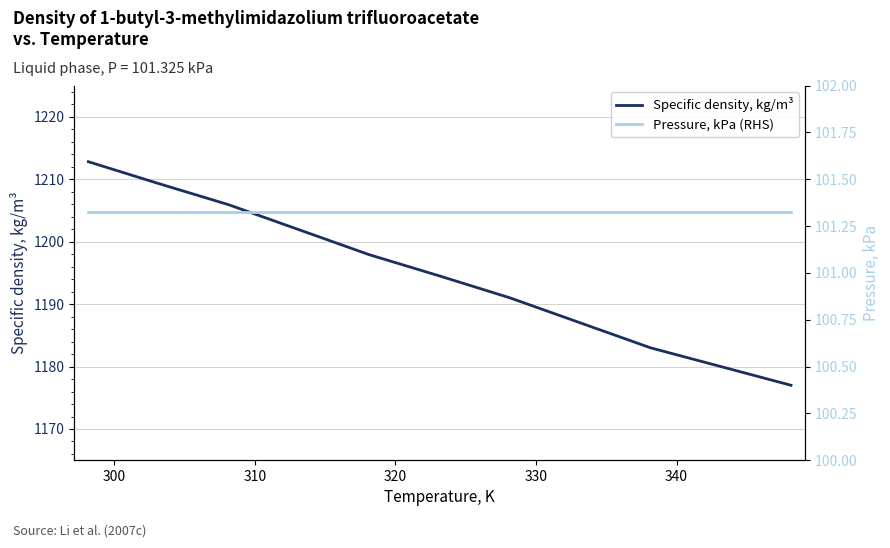

What is the lowest value of the Pressure, kPa (RHS) series?

101.3